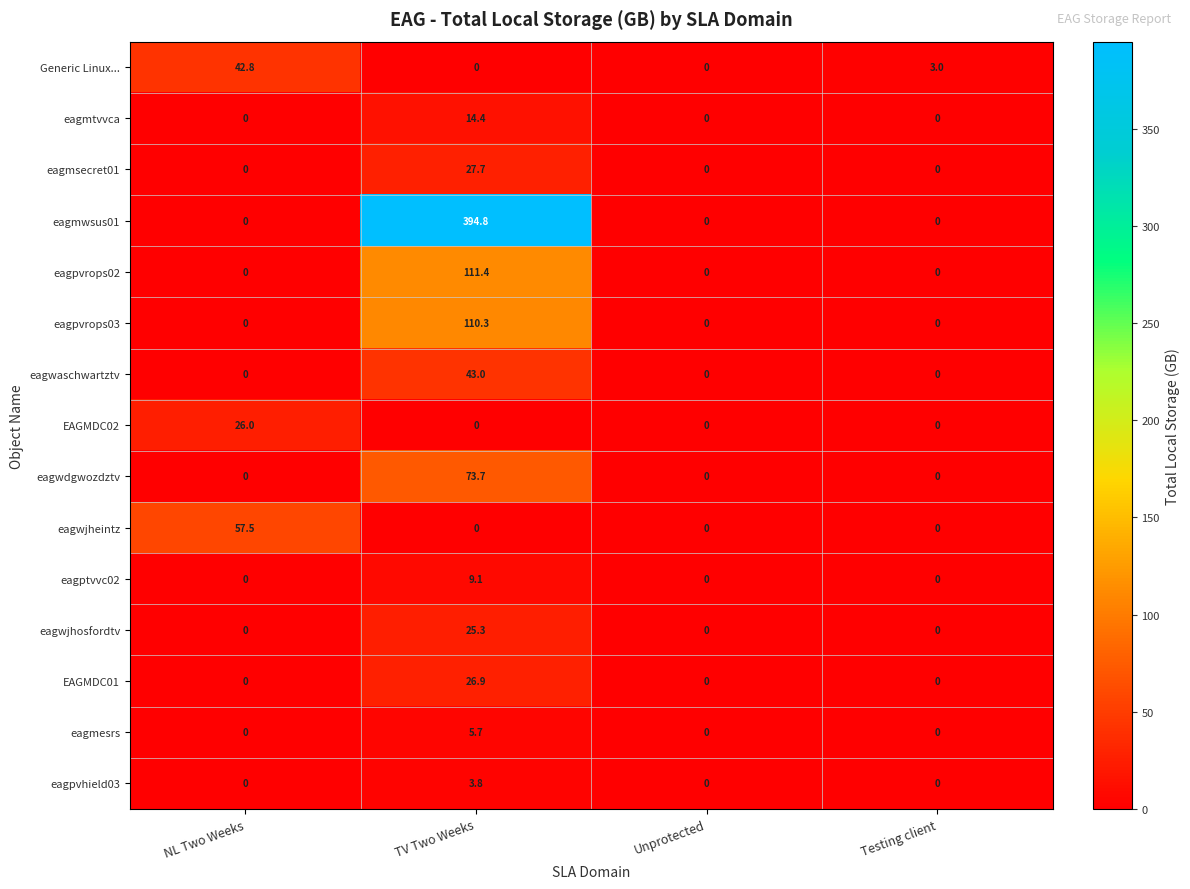

What is the greatest value displayed?

394.8